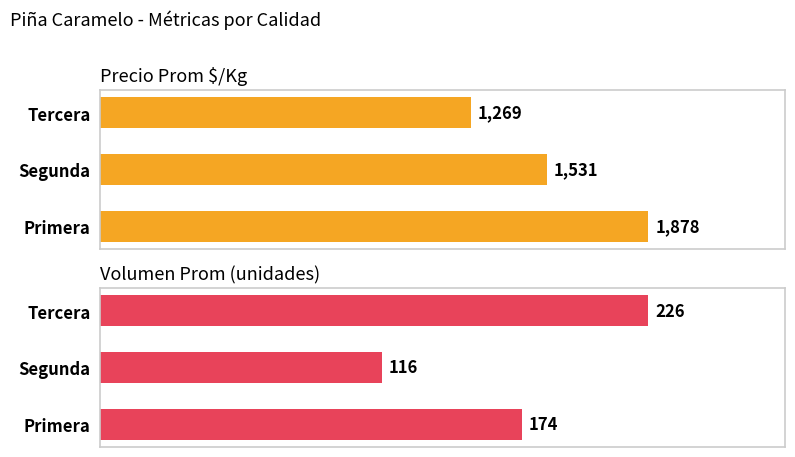

Read the Precio Prom $/Kg value at Primera, to the nearest 10.

1880